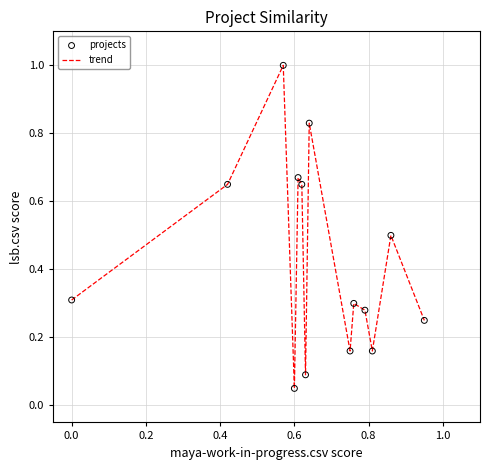

Does the chart have visible grid lines?

Yes